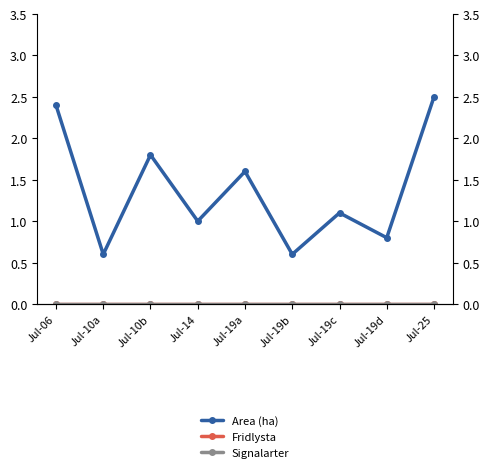

True or false: Fridlysta has a value of 0.0 at Jul-10b.

True